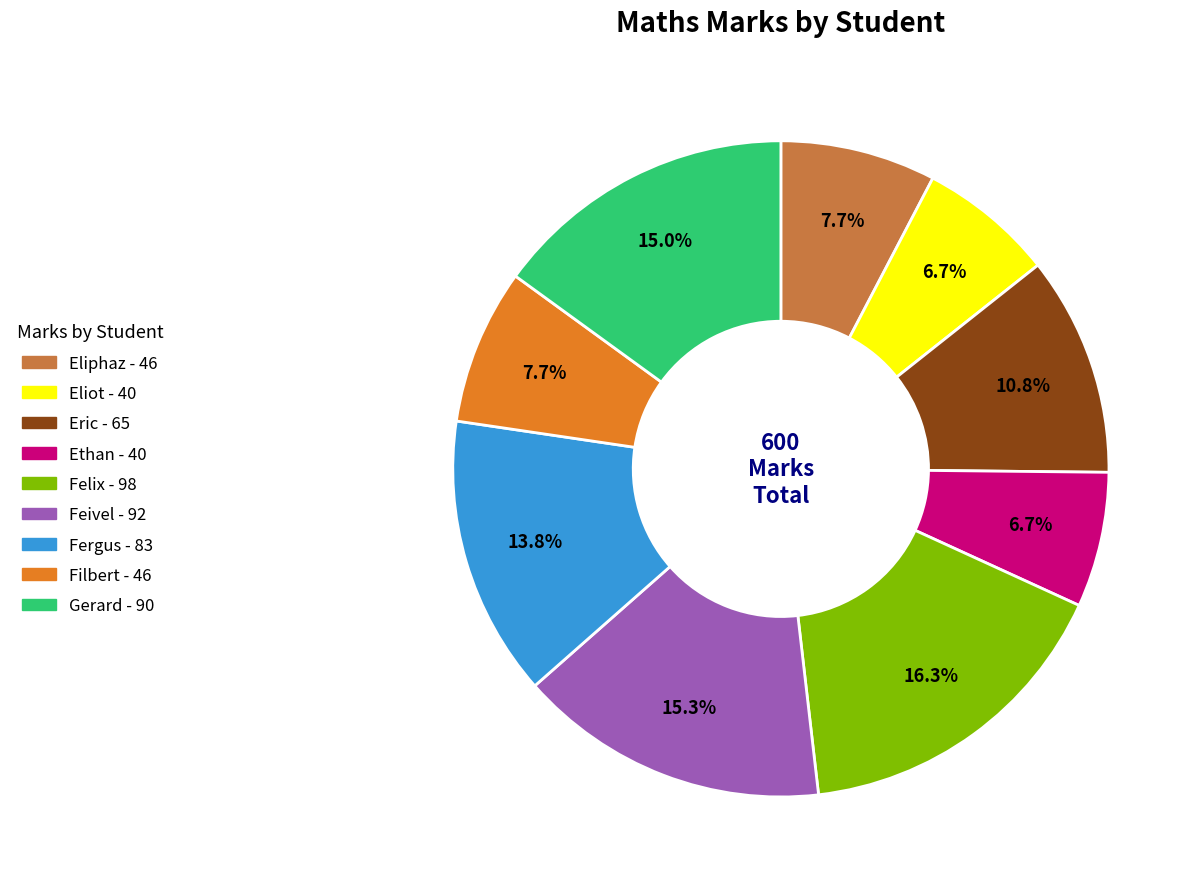

To the nearest percent, what is the difference between the Gerard and Fergus slice percentages?

1%